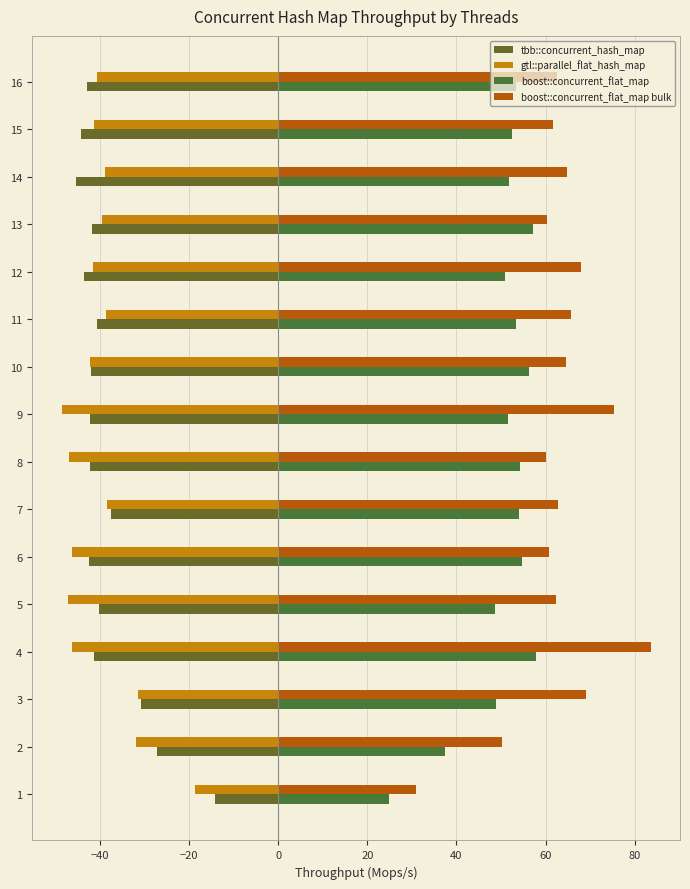

Count the number of categories in the chart.

16